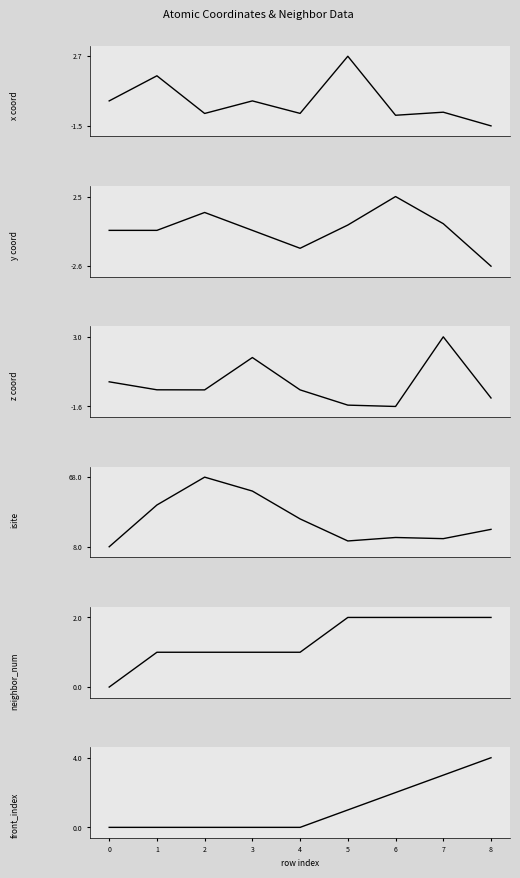

Is this an area chart (filled region under the line)?

No